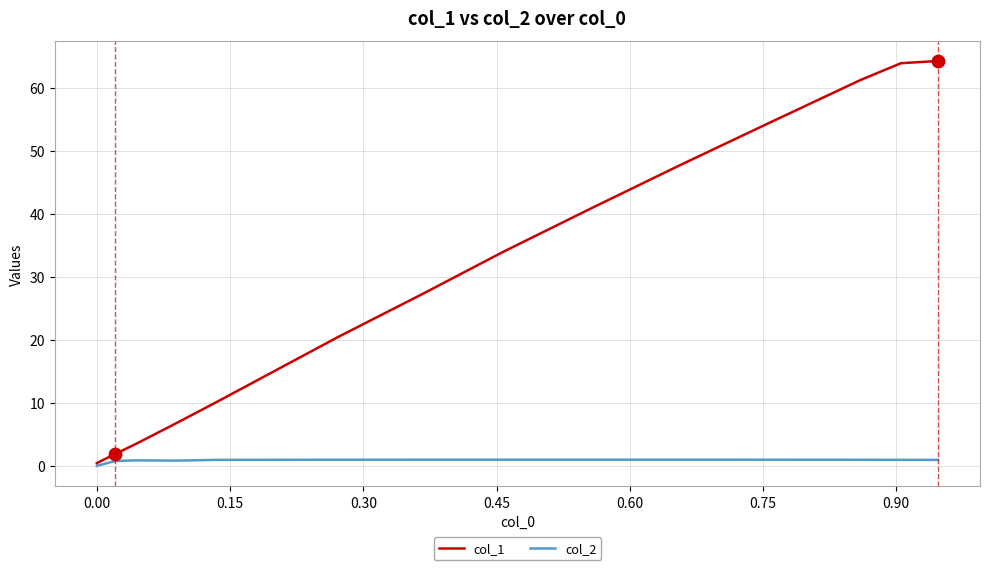

Which series has the largest total across all categories?

col_1